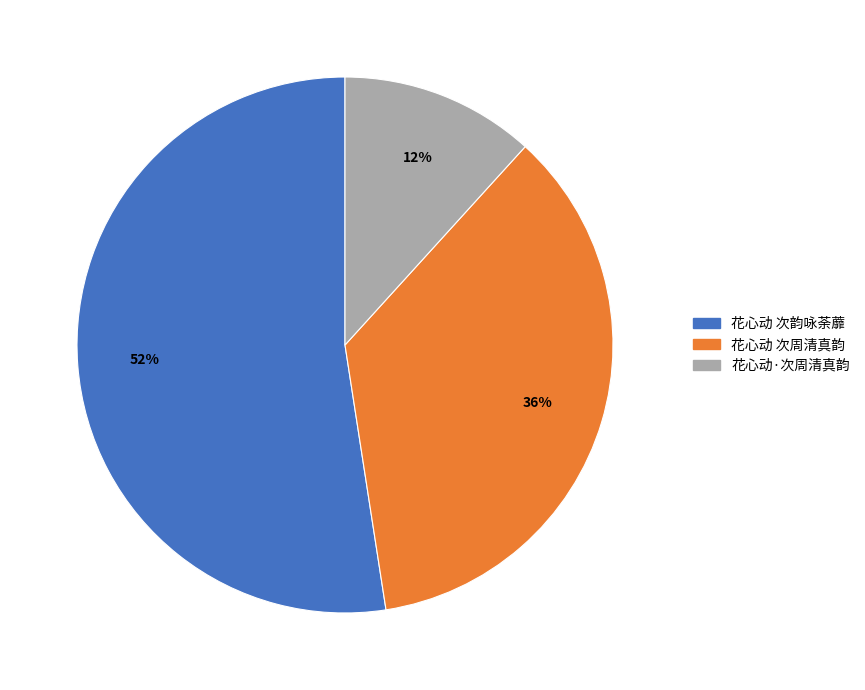

Is 花心动 次韵咏荼蘼 the majority of the pie?

Yes